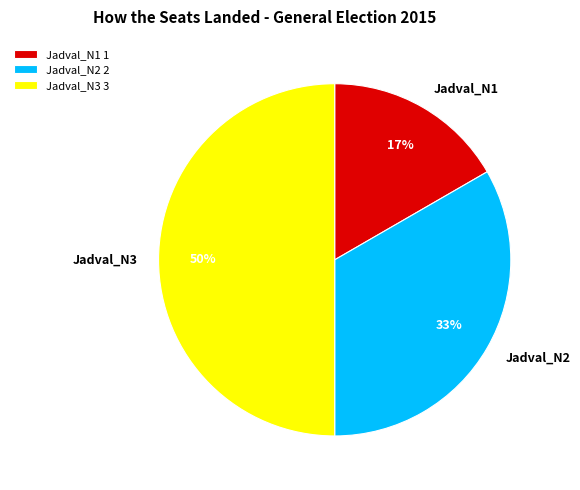

Does Jadval_N2 account for over 50% of the chart?

No